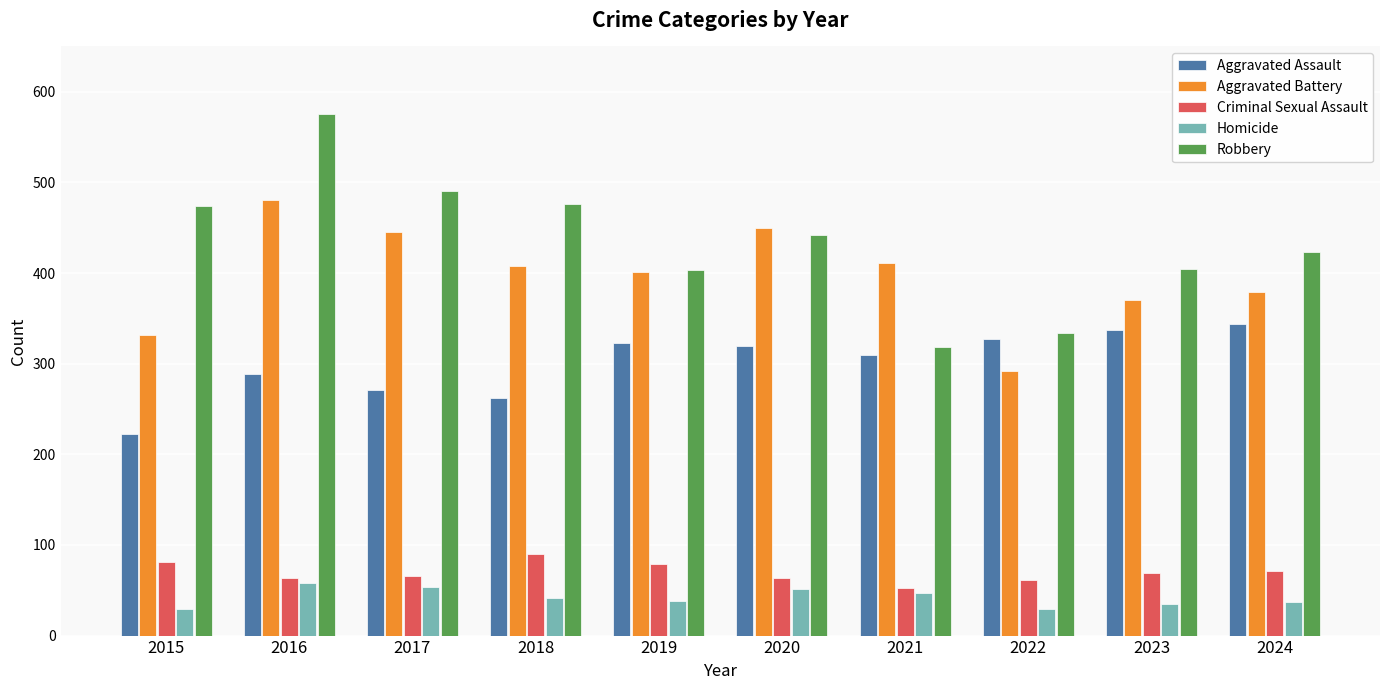

Are the bars horizontal?

No